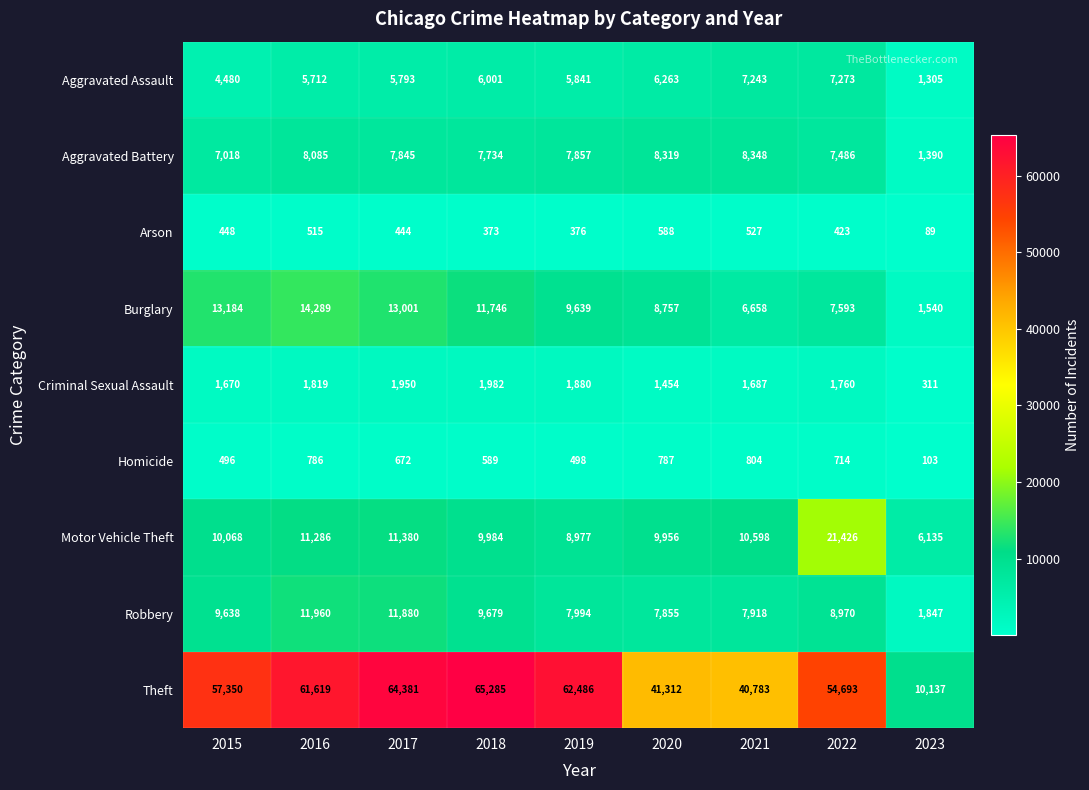

Which category has the lowest value across all series?

2023